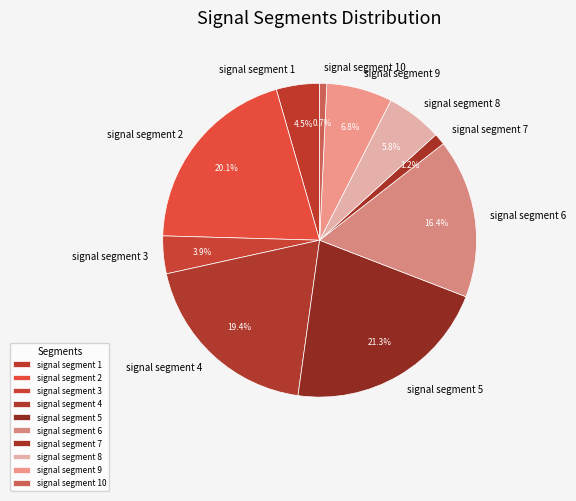

The signal segment 4 slice represents 29% of the pie. True or false?

False